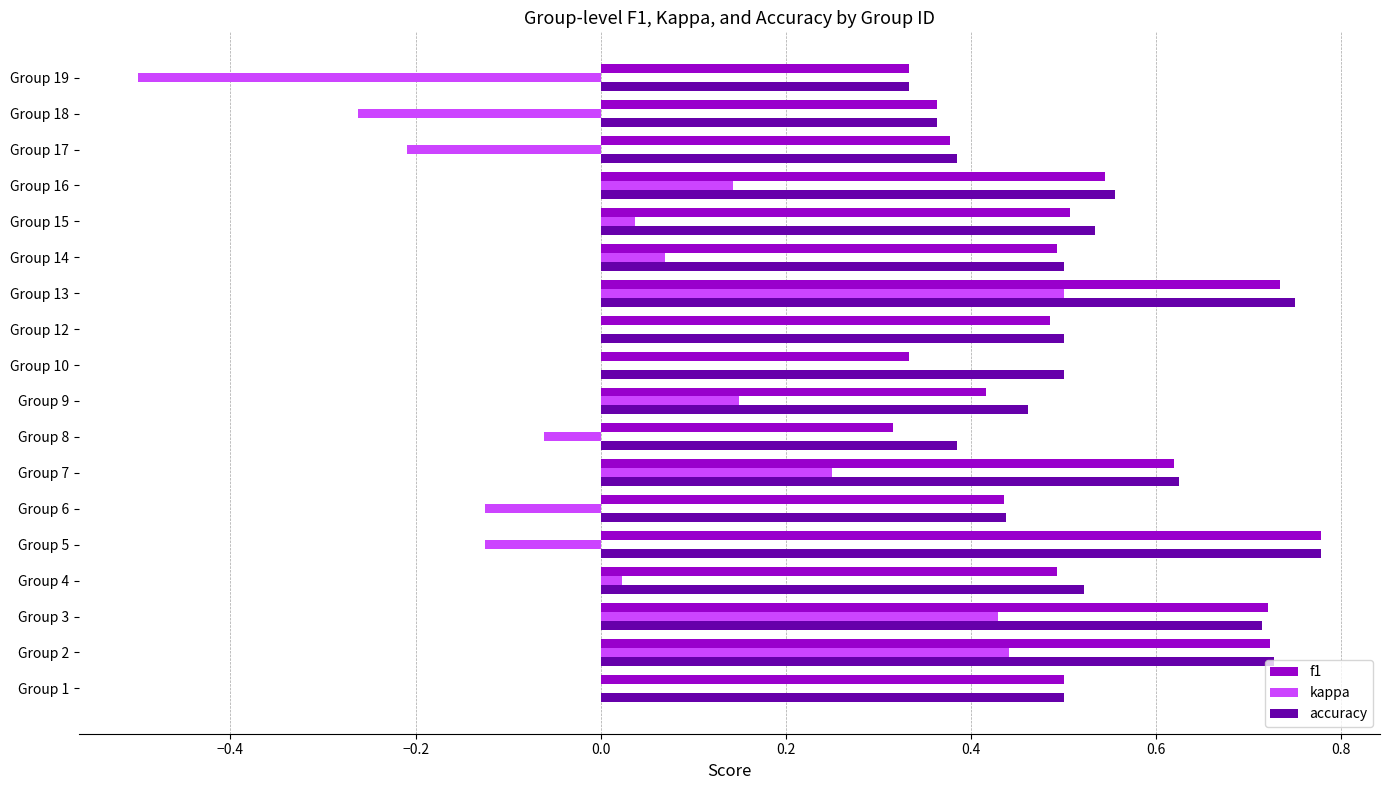

The value of accuracy at Group 9 is 0.5. True or false?

True